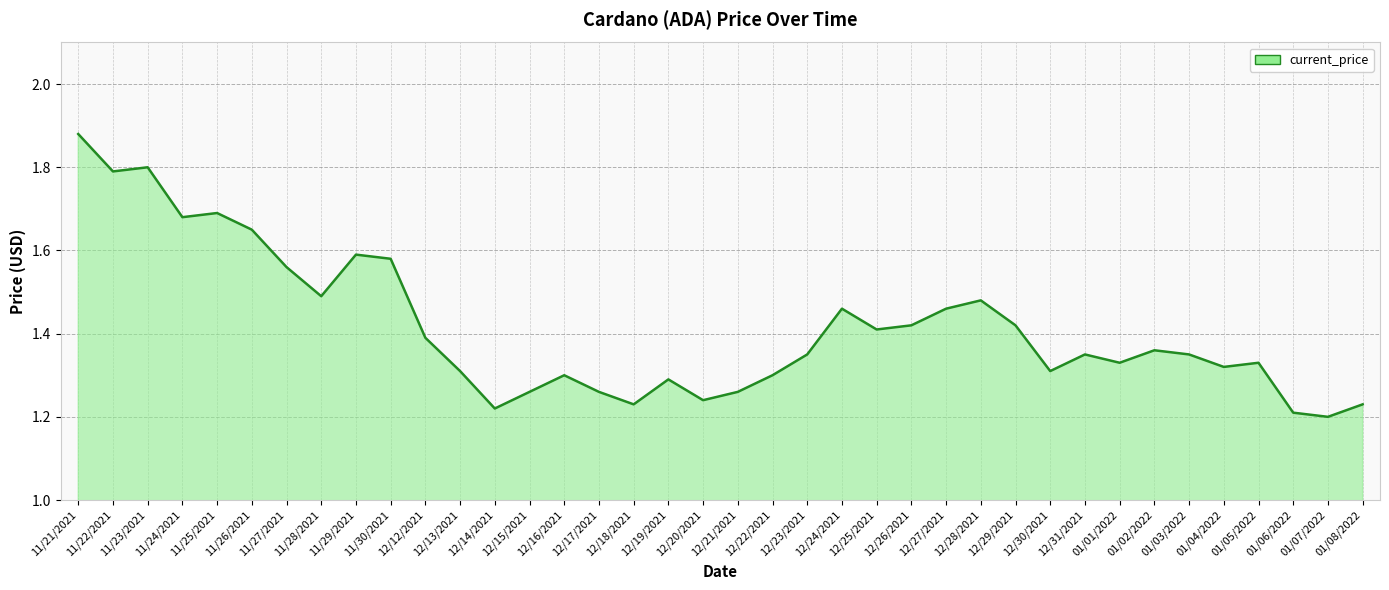

At which category does the chart reach its peak across all series?

11/21/2021